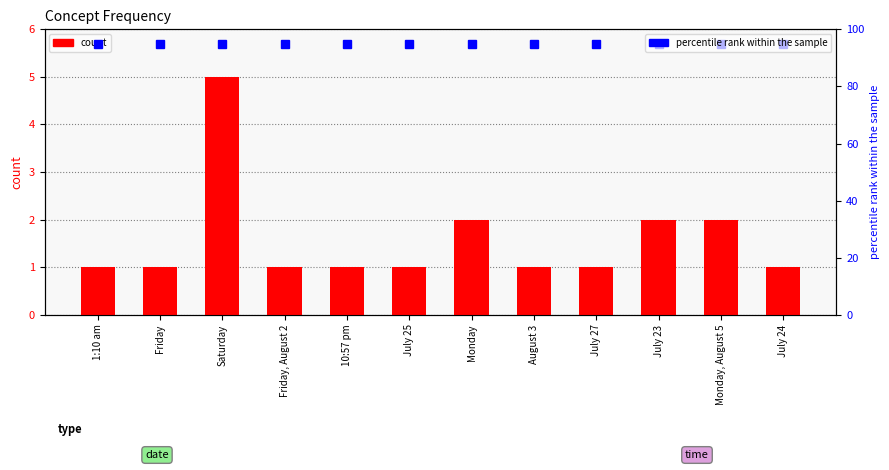

Reading left to right, list all the values displayed in this chart.

1:10 am=1	Friday=1	Saturday=5	Friday, August 2=1	10:57 pm=1	July 25=1	Monday=2	August 3=1	July 27=1	July 23=2	Monday, August 5=2	July 24=1